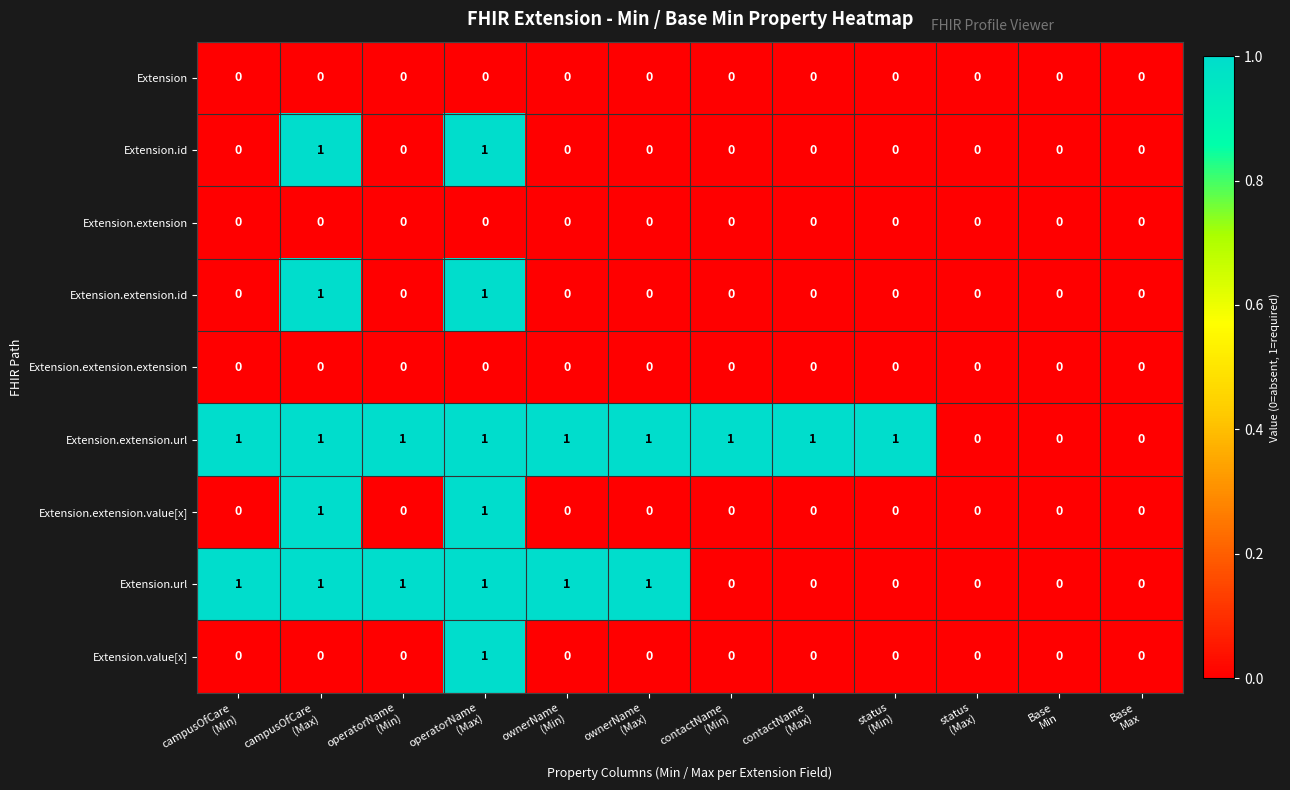

Which series has the largest total across all categories?

Extension.extension.url